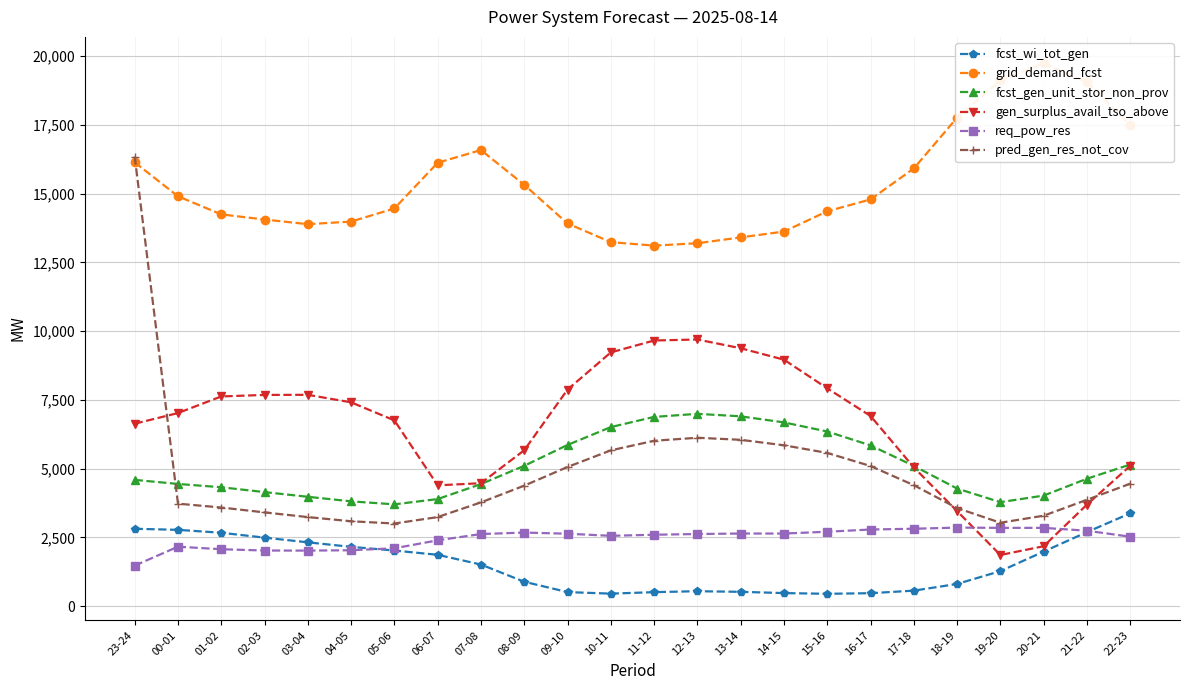

True or false: fcst_wi_tot_gen and grid_demand_fcst cross at least once.

False